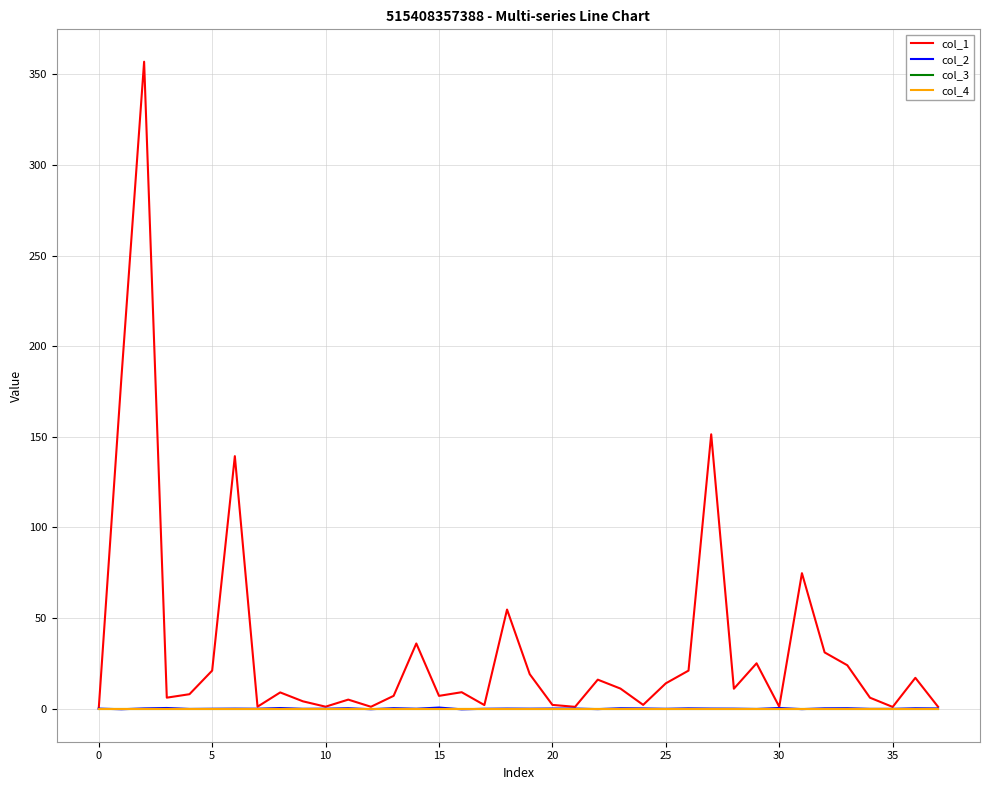

Does the chart display data point markers on the line(s)?

No